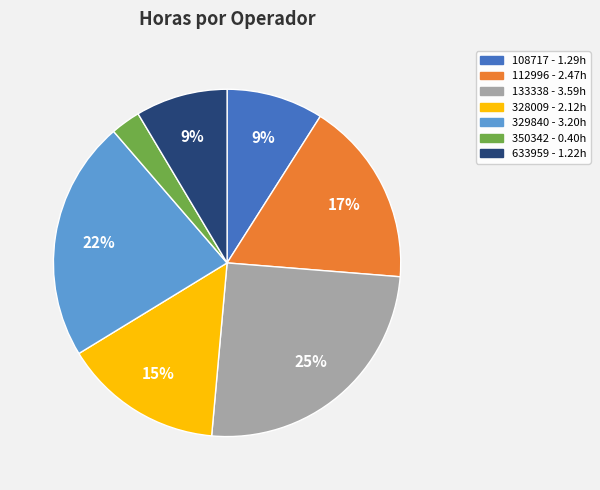

To the nearest percent, what is the difference between the largest and smallest slice percentages?

22%